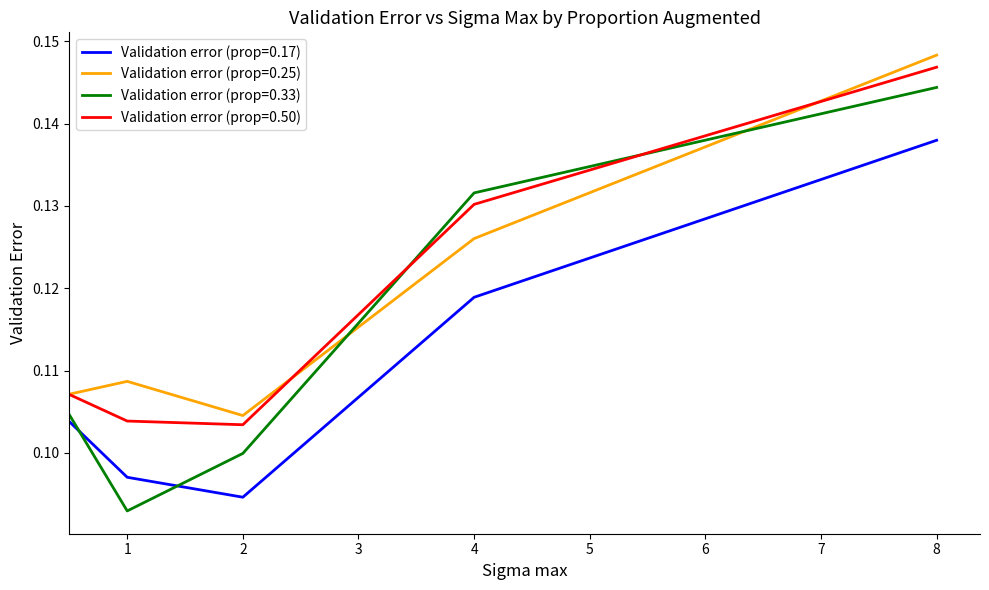

True or false: Validation error (prop=0.17) and Validation error (prop=0.33) cross at least once.

True